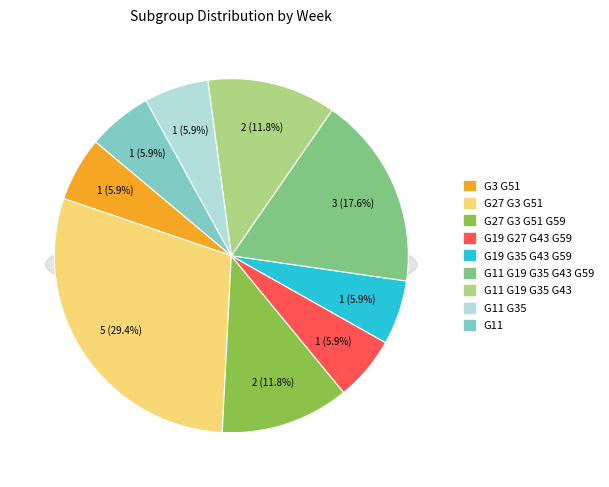

To the nearest percent, what is the difference between the largest and smallest slice percentages?

24%